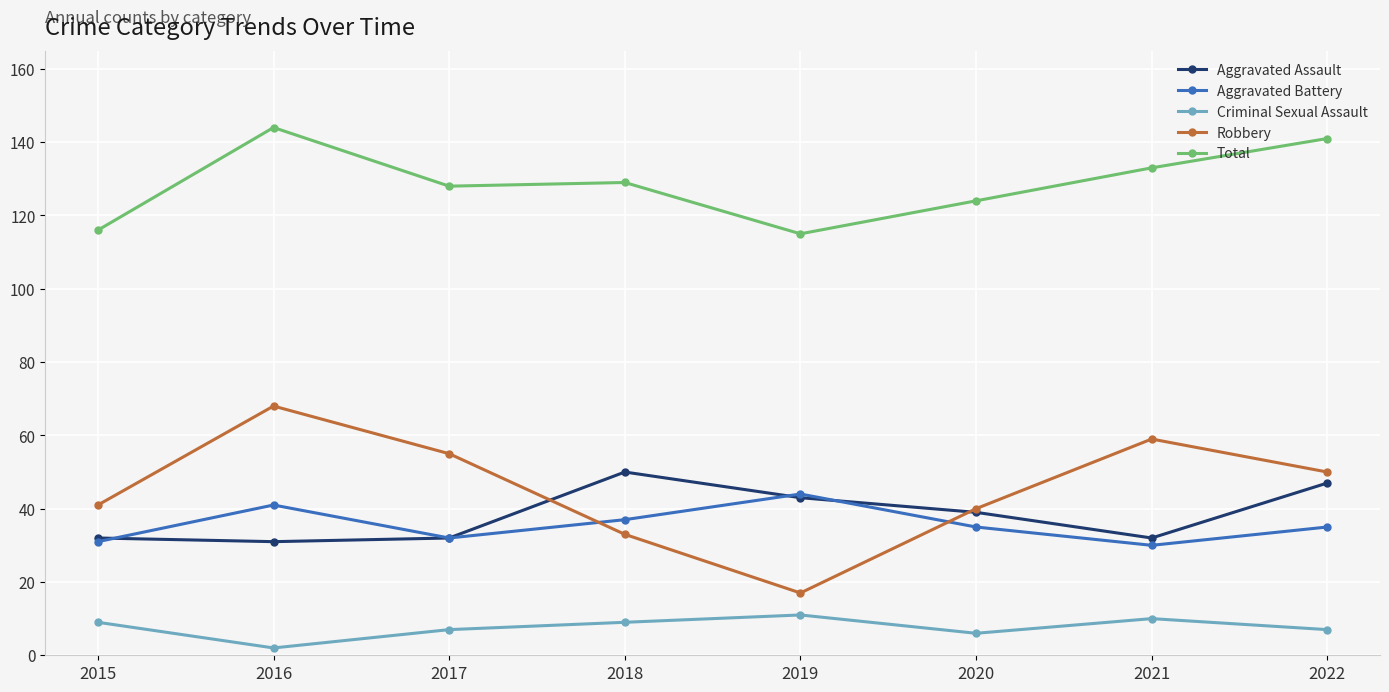

Reading right to left, list all the values displayed in this chart.

Aggravated Assault: 47	32	39	43	50	32	31	32
Aggravated Battery: 35	30	35	44	37	32	41	31
Criminal Sexual Assault: 7	10	6	11	9	7	2	9
Robbery: 50	59	40	17	33	55	68	41
Total: 141	133	124	115	129	128	144	116